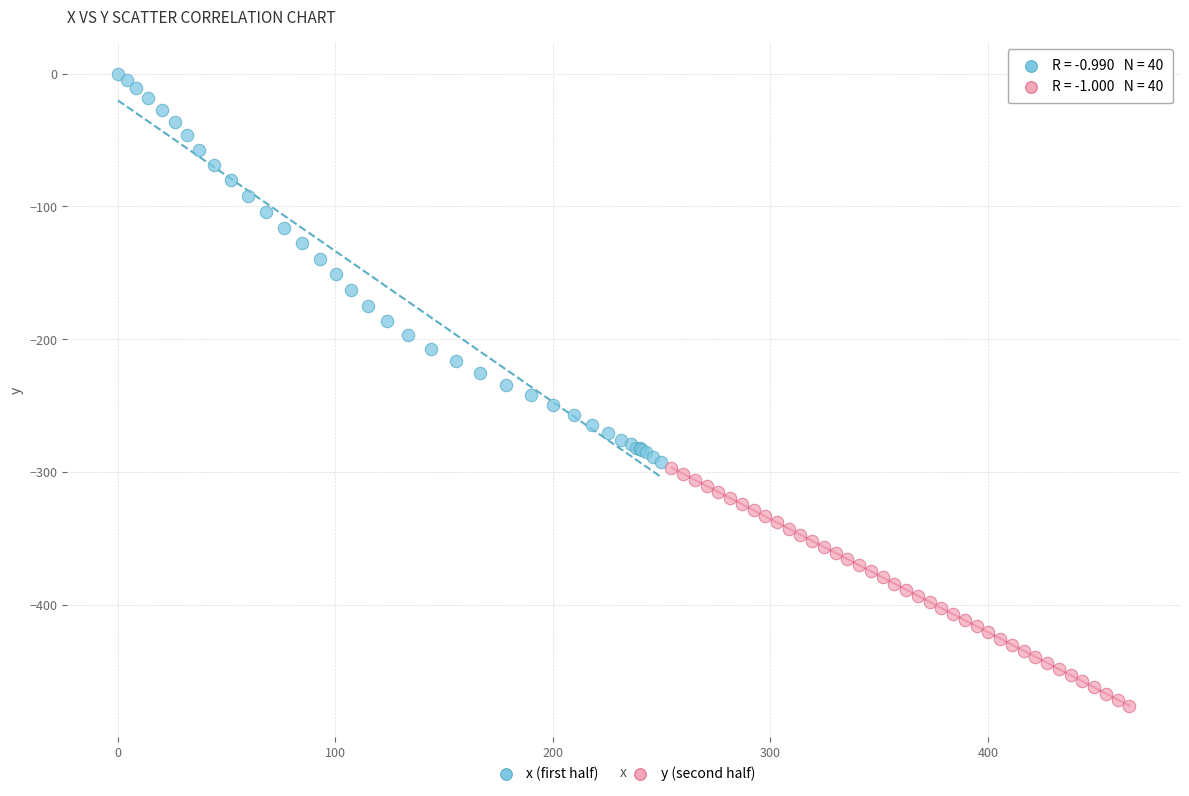

What are all the series names shown in the legend?

x (first half), y (second half)